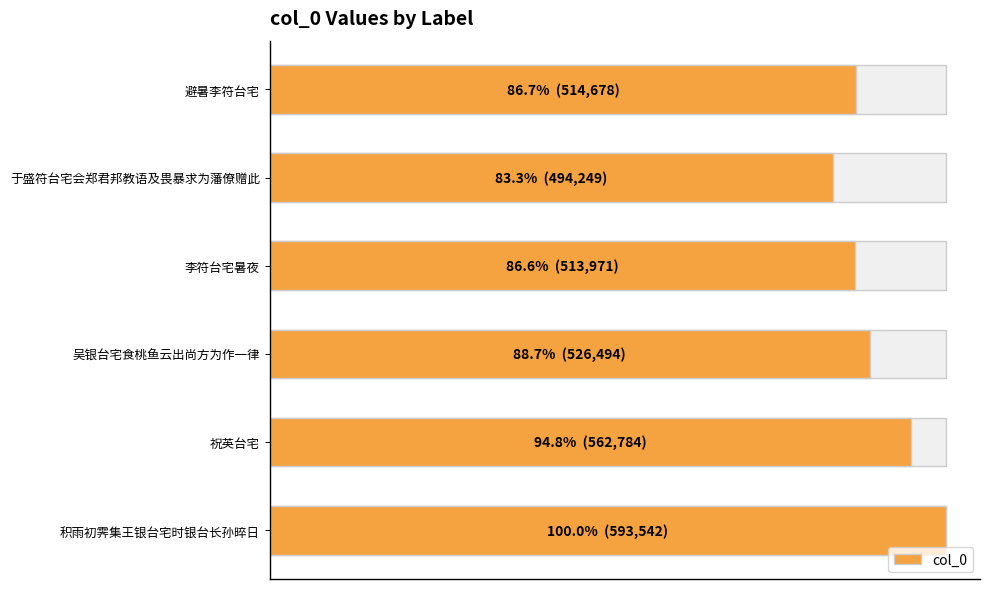

The value at 积雨初霁集王银台宅时银台长孙晬日 is 593542. True or false?

True